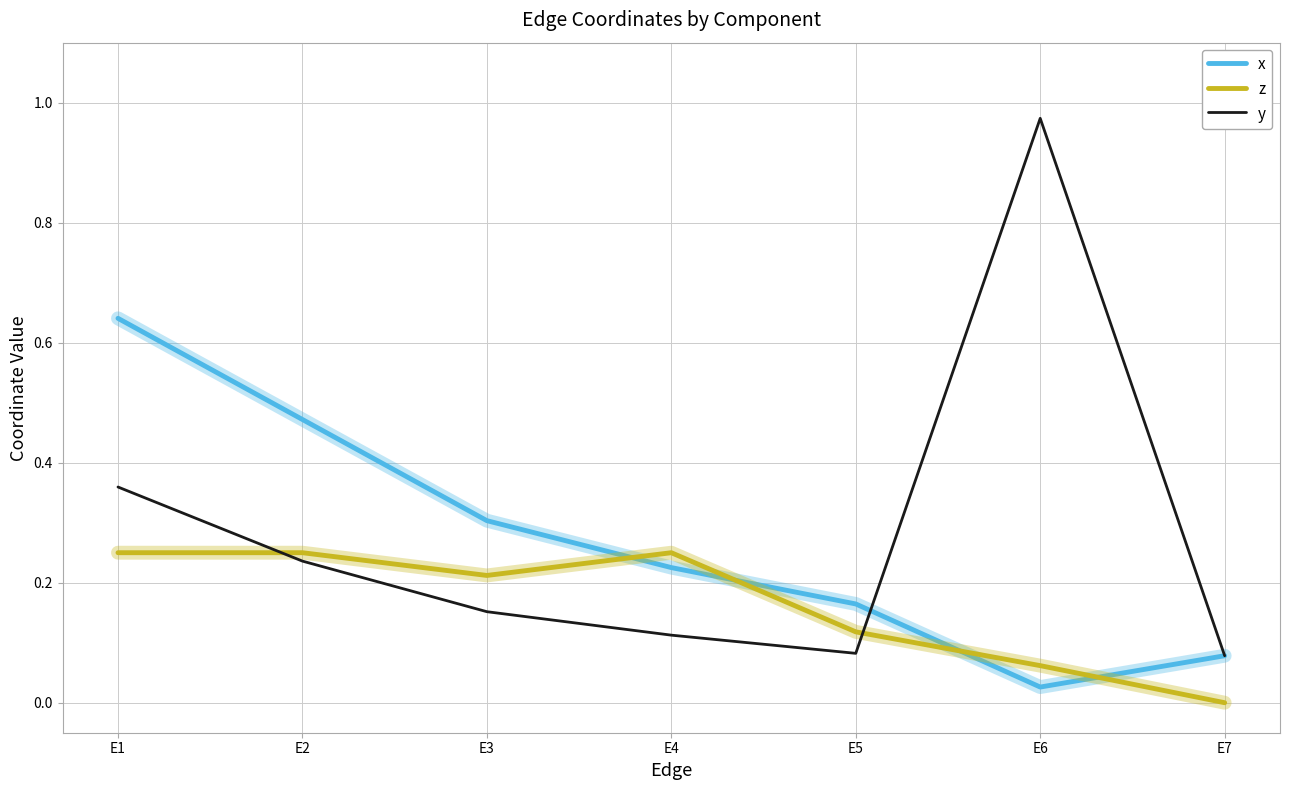

How many interior local valleys does the z series have?

1